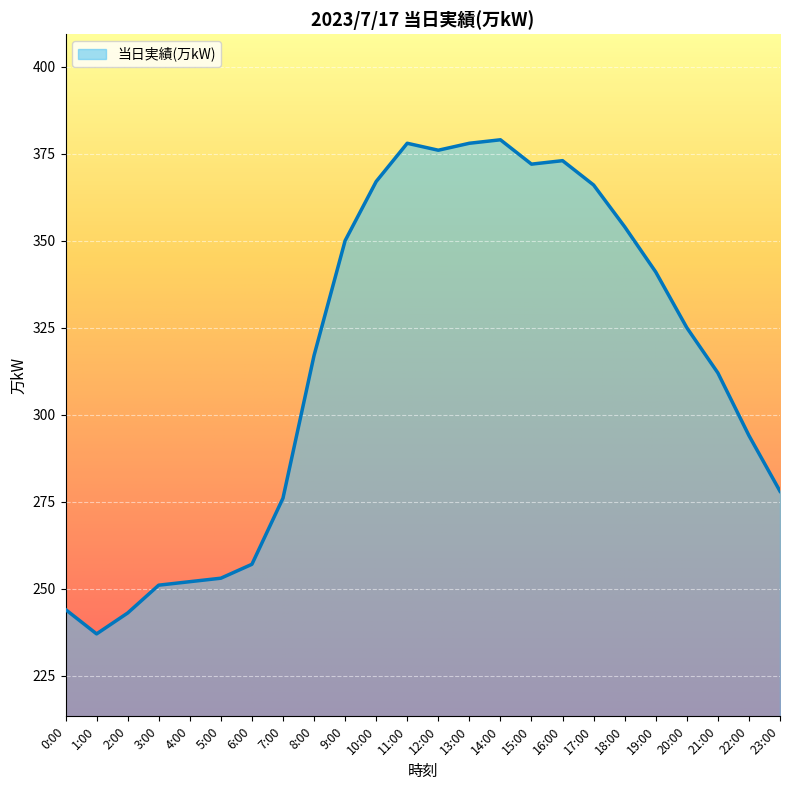

The chart shows a value of 235 at 19:00. True or false?

False